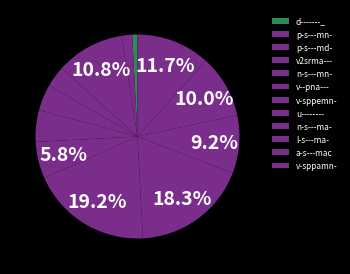

Approximately how many times larger is the value at l-s---ma- compared to n-s---ma-?

0.5